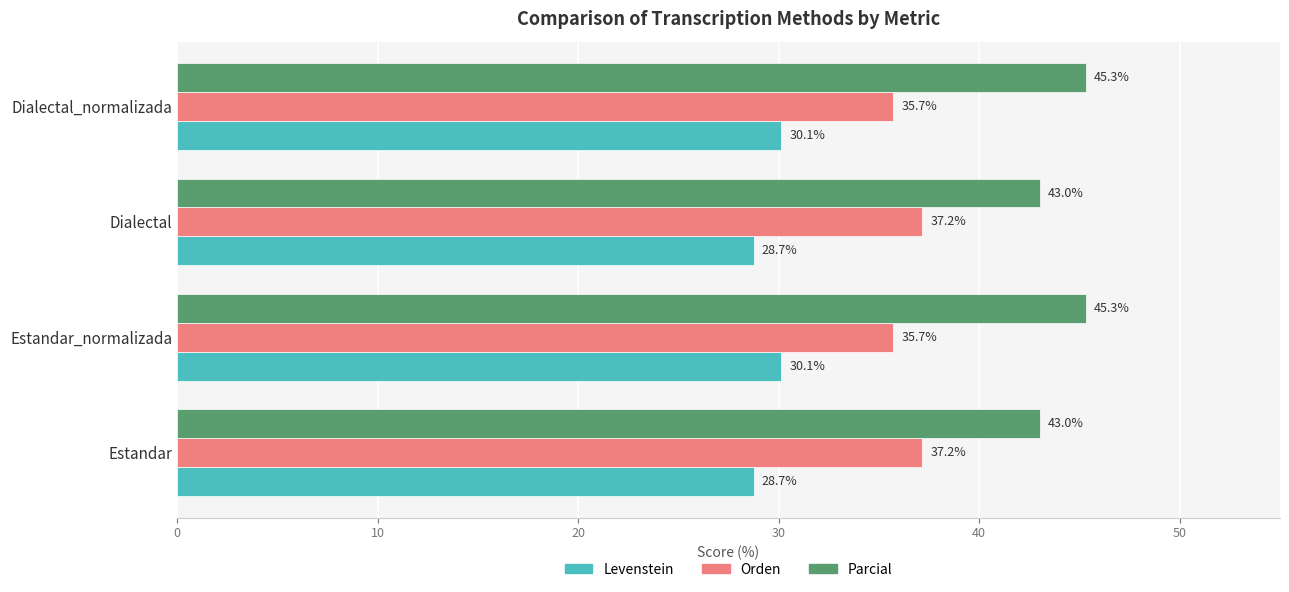

Read the Parcial value at Estandar_normalizada.

45.3